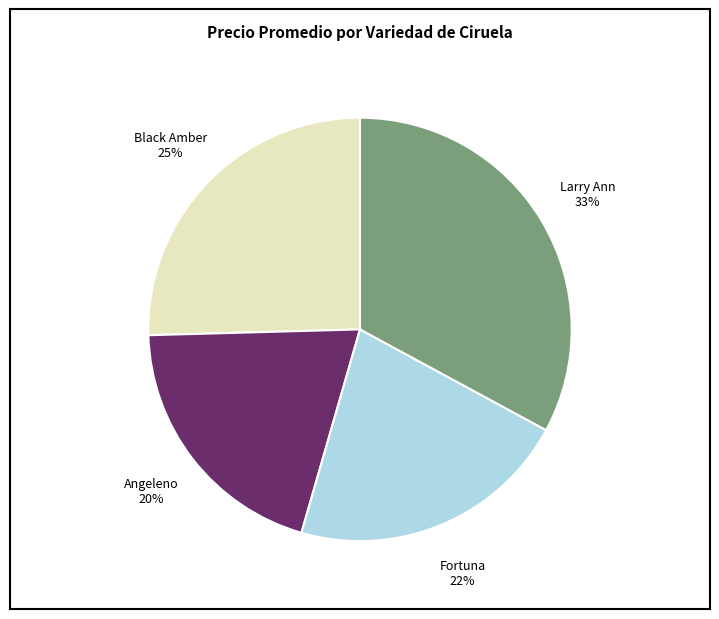

Is it true that Angeleno is 12% of the pie?

False